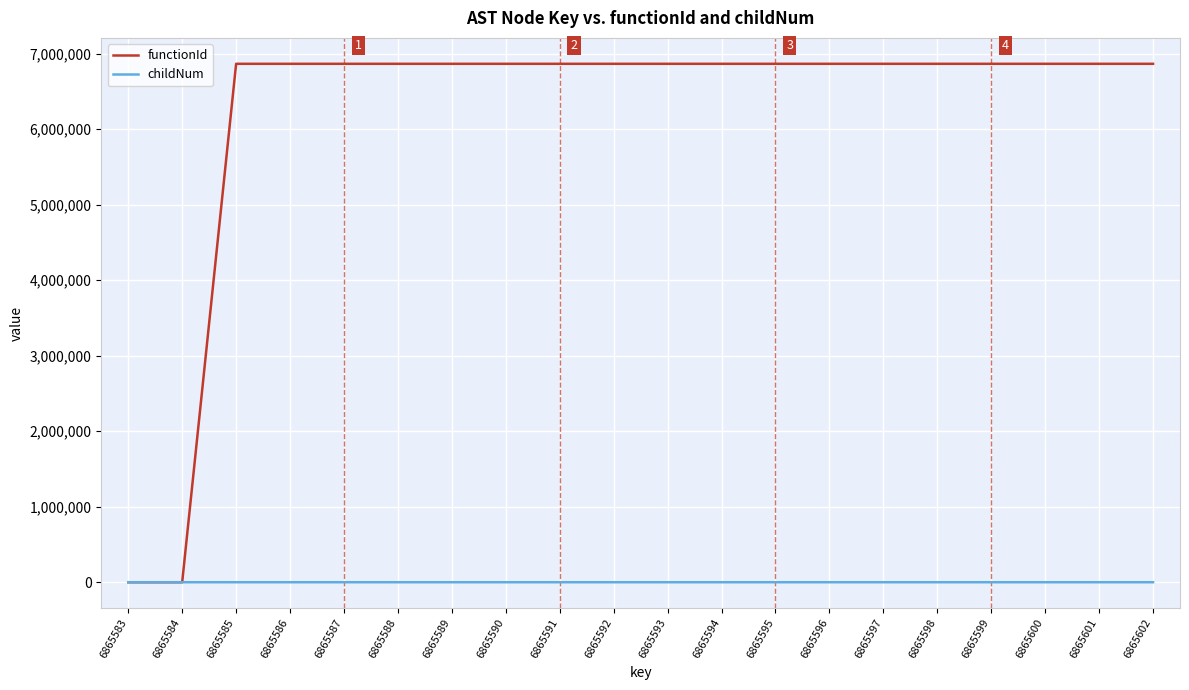

The value of functionId at 6865587 is 6865584. True or false?

True